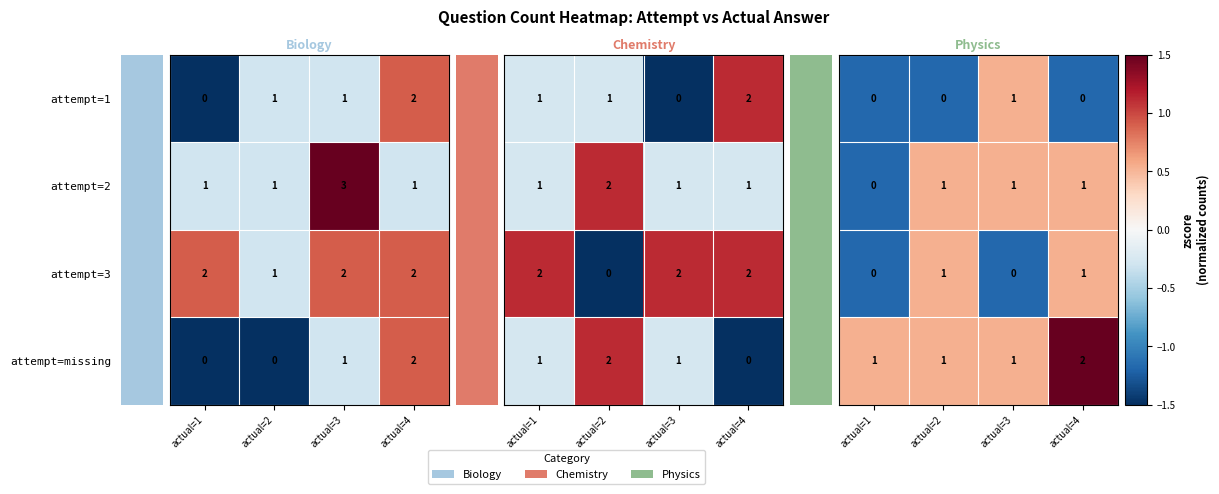

At which label does attempt=missing reach its peak?

actual=4